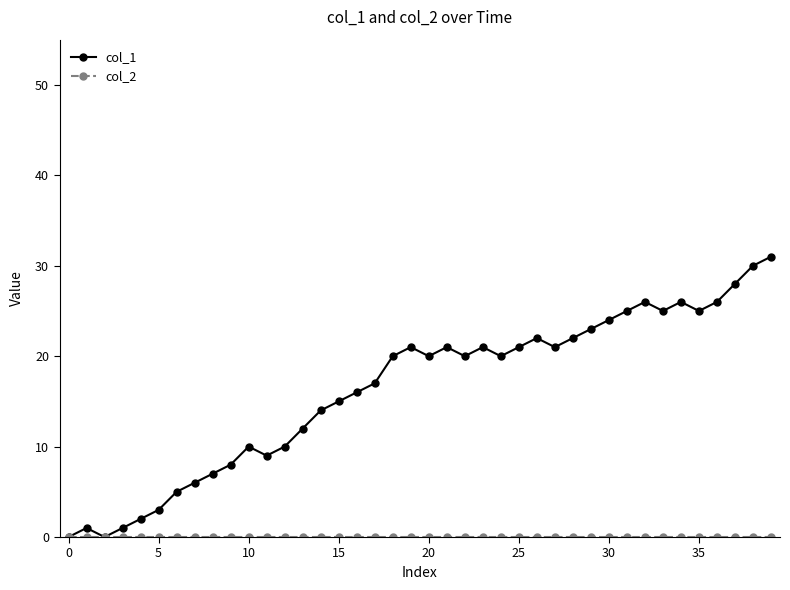

What is the greatest value displayed?

31